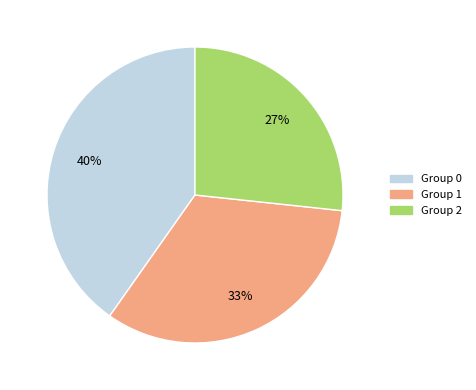

The Group 2 slice represents 27% of the pie. True or false?

True